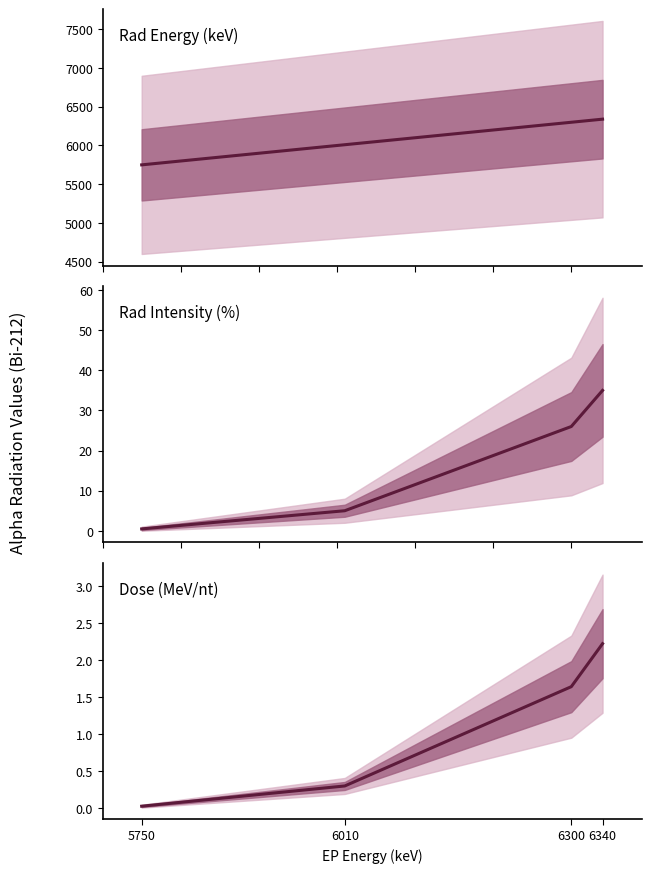

What is the difference between the maximum and minimum values in the Dose series?

2.2